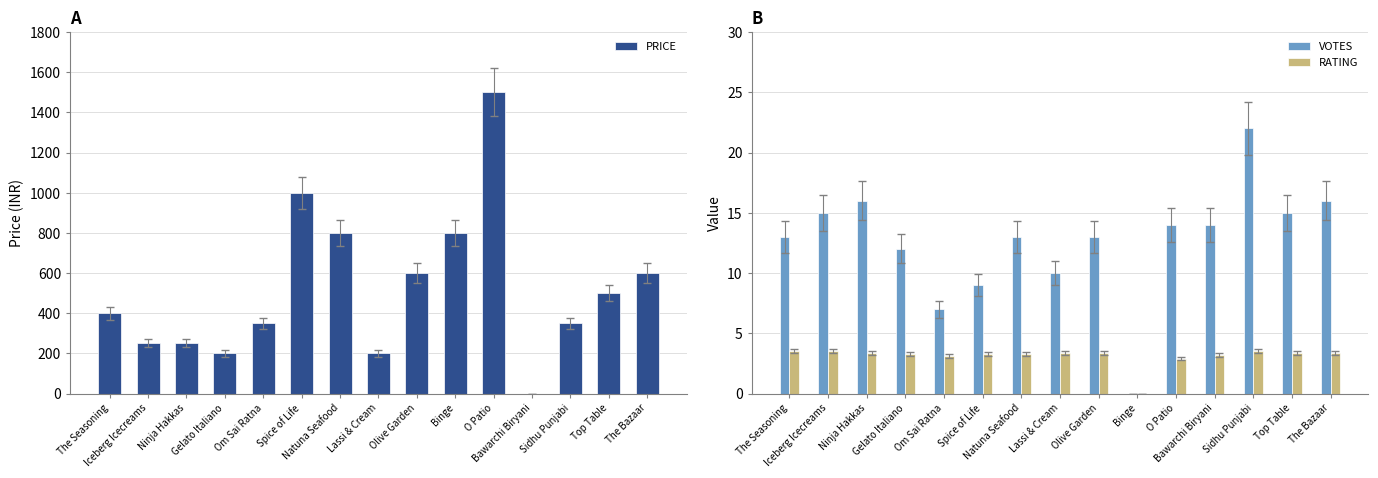

How many values in the PRICE series exceed 400?

7